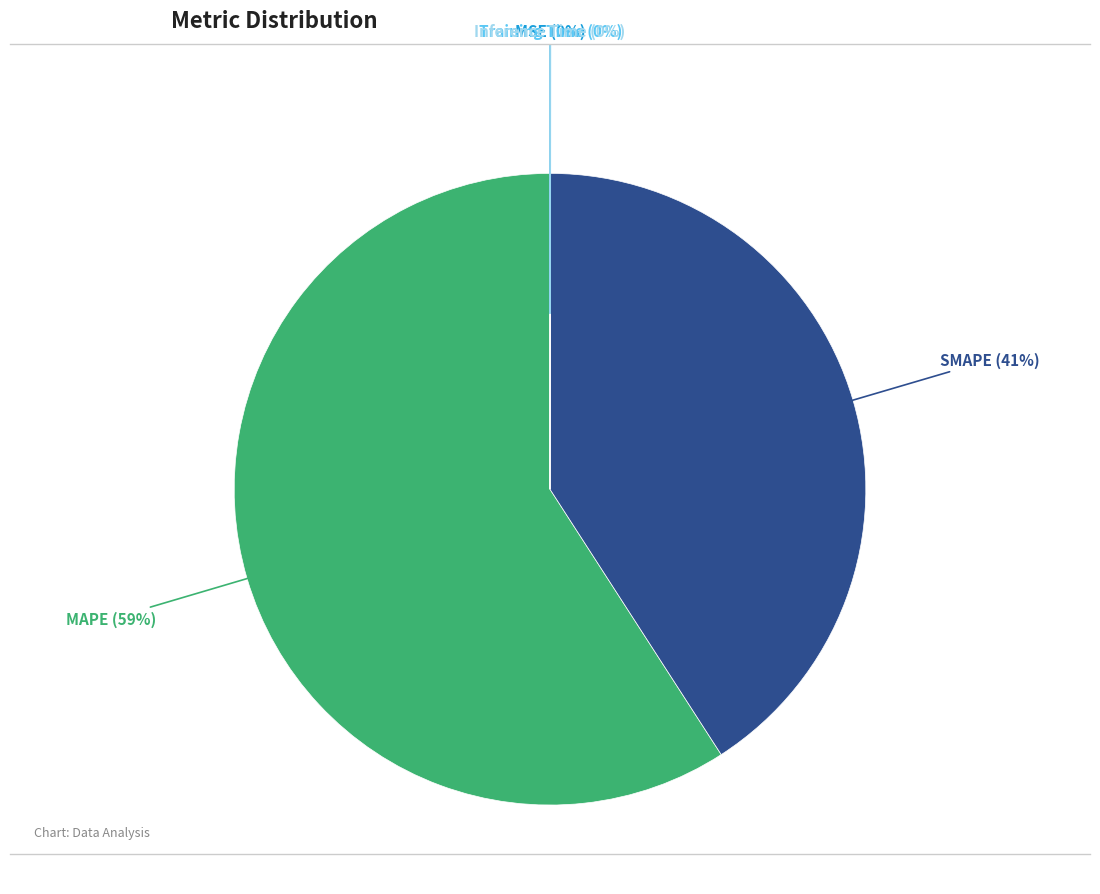

Which slice represents more than half of the pie?

MAPE